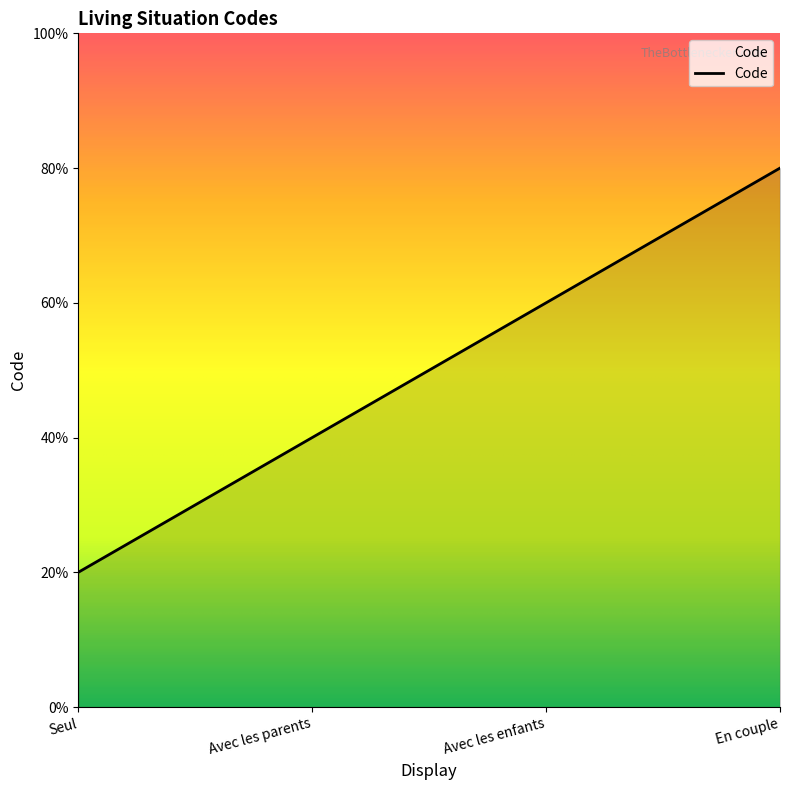

Is this an area chart (filled region under the line)?

Yes